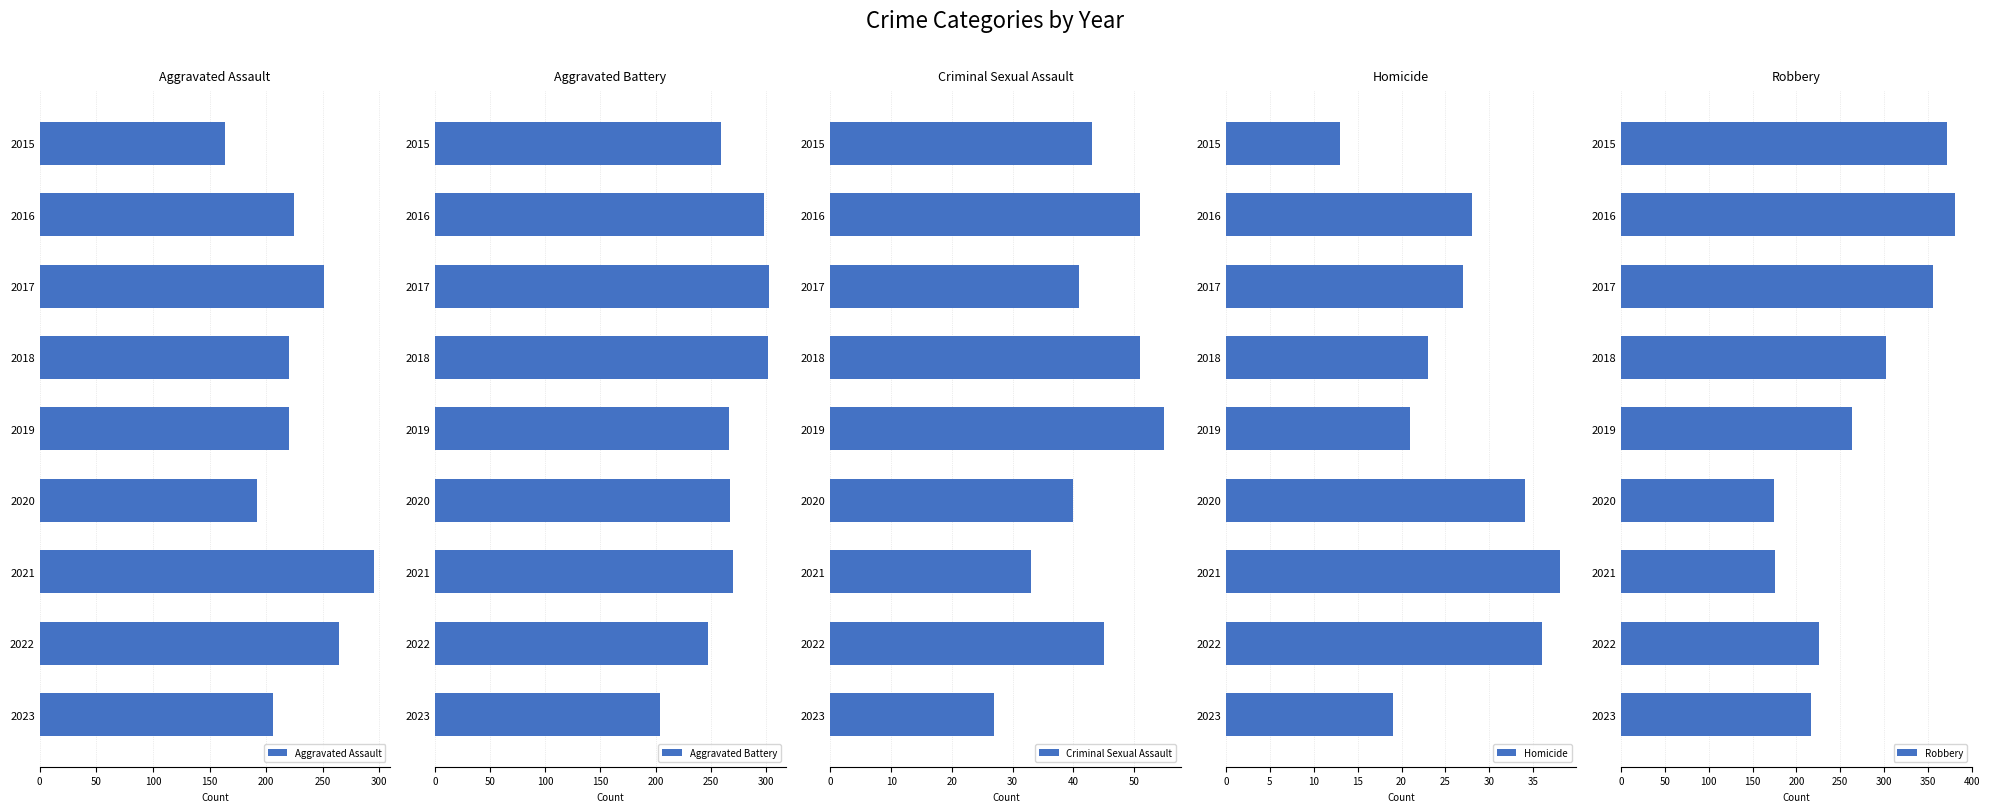

Count the number of data series in this chart.

5